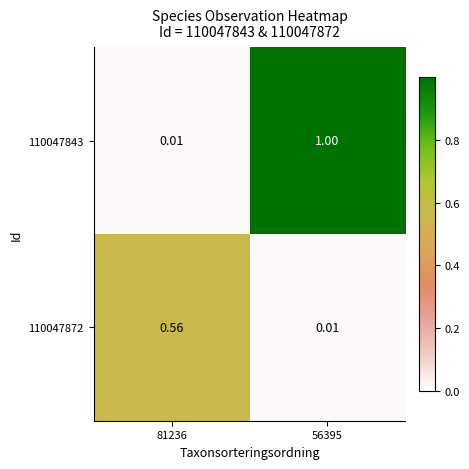

Is the value of 110047872 at 81236 greater than the value of 110047843 at 56395?

No